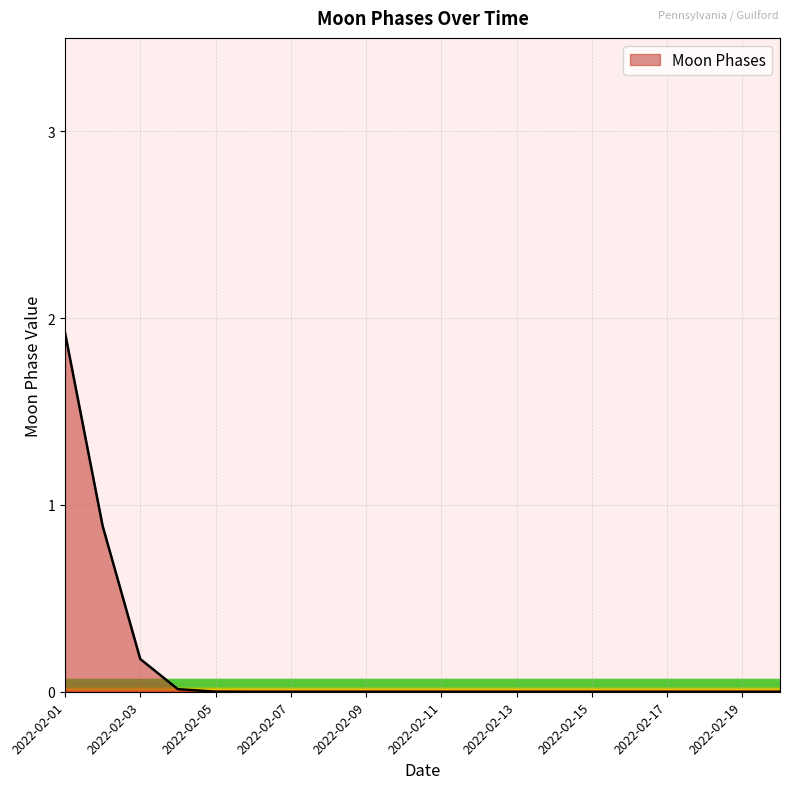

What is the maximum value shown in the chart?

1.9